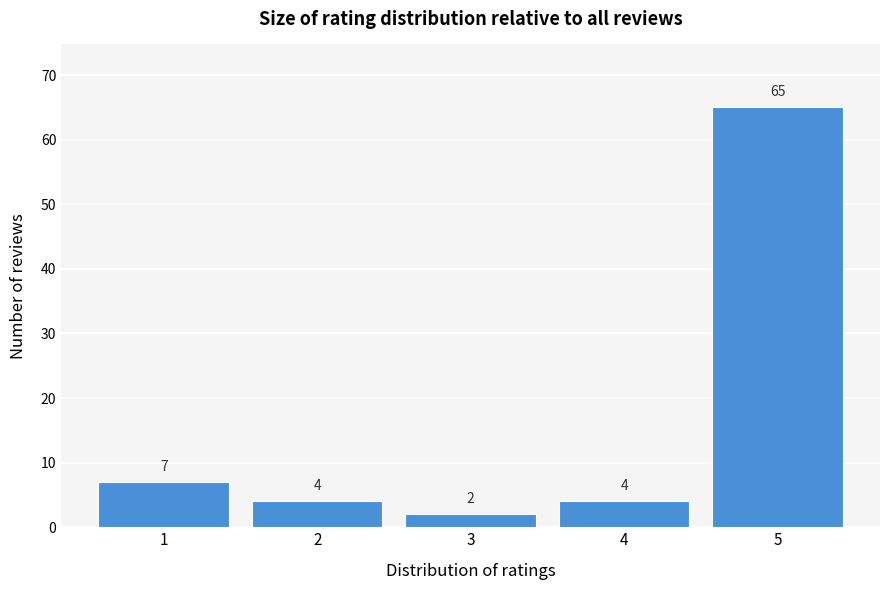

Reading right to left, list all the values displayed in this chart.

5=65	4=4	3=2	2=4	1=7